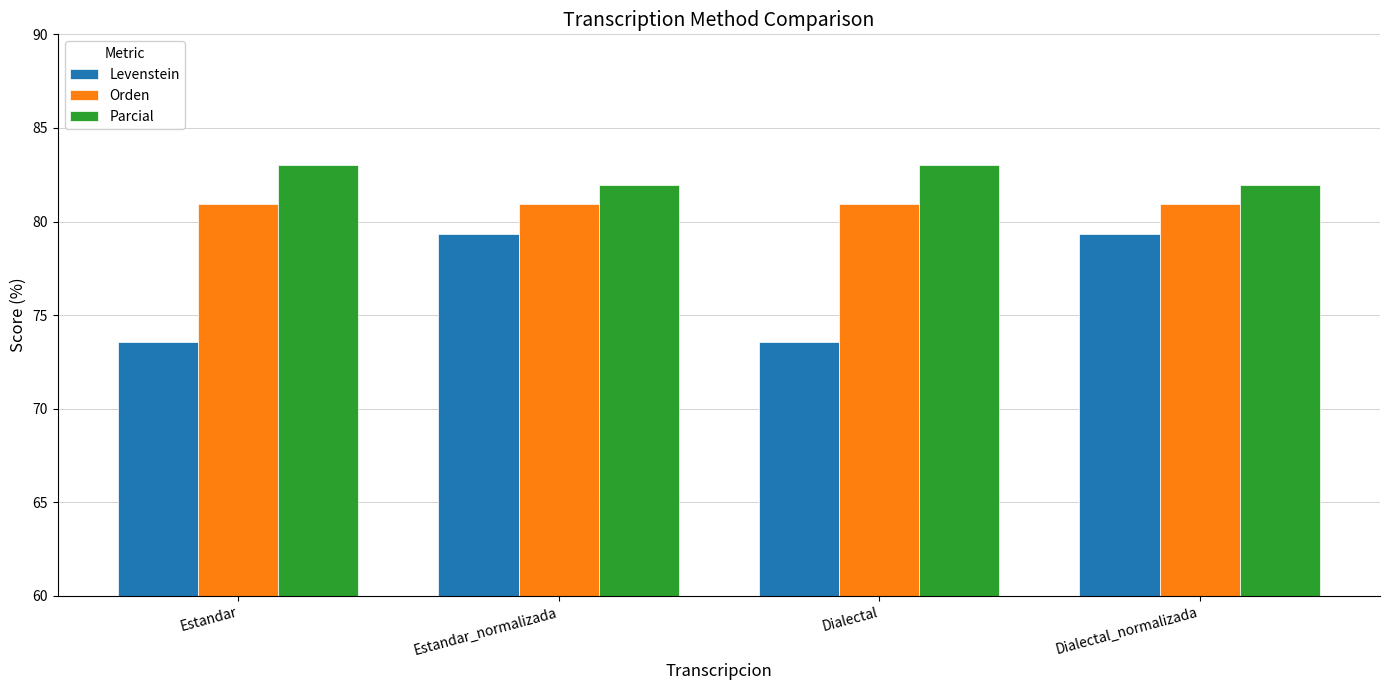

What is the smallest value displayed?

73.6